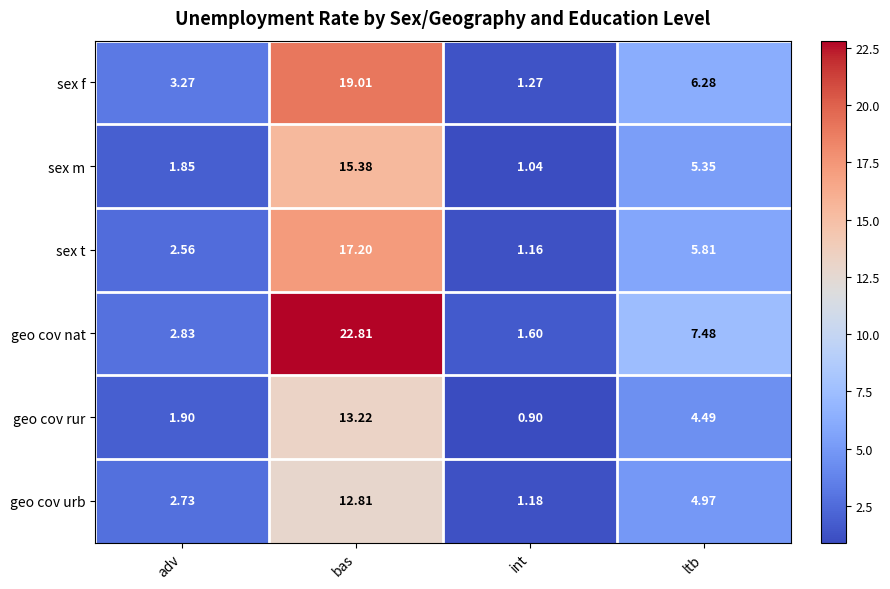

Which series has the widest spread of values?

geo cov nat